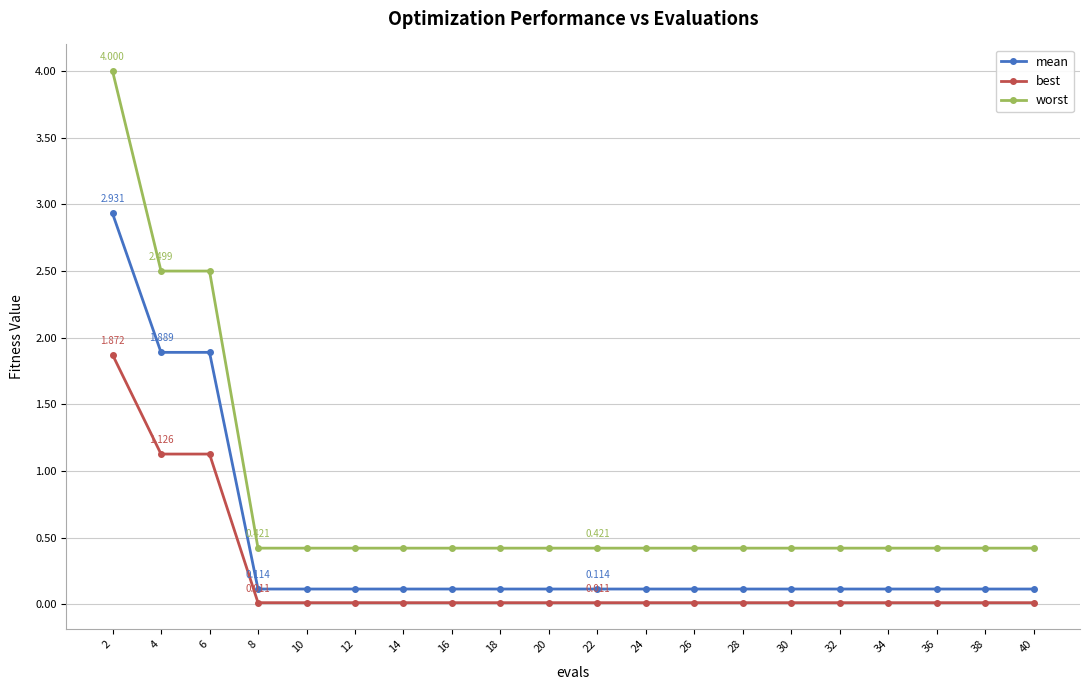

What is the maximum value for mean?

2.9